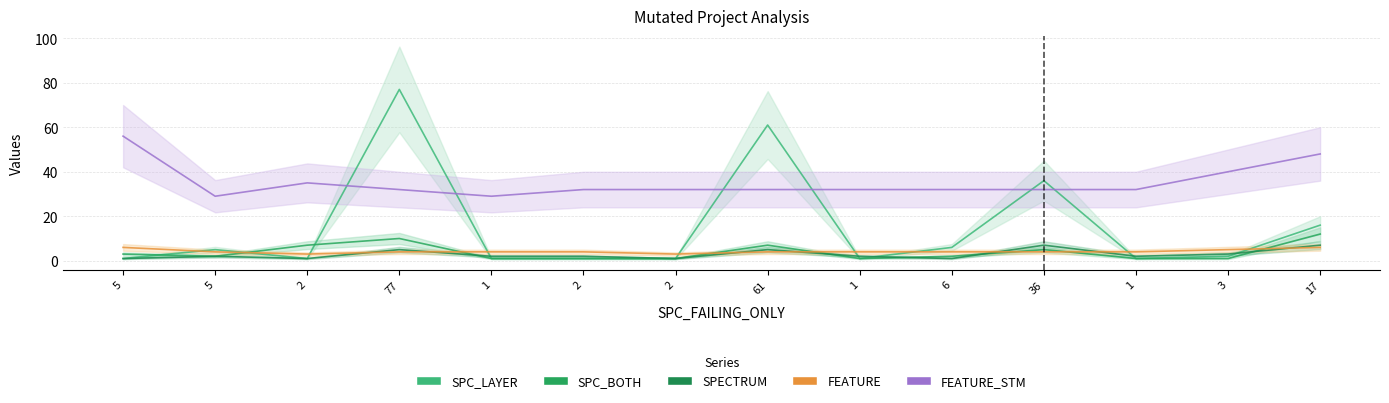

Does the chart display data point markers on the line(s)?

No